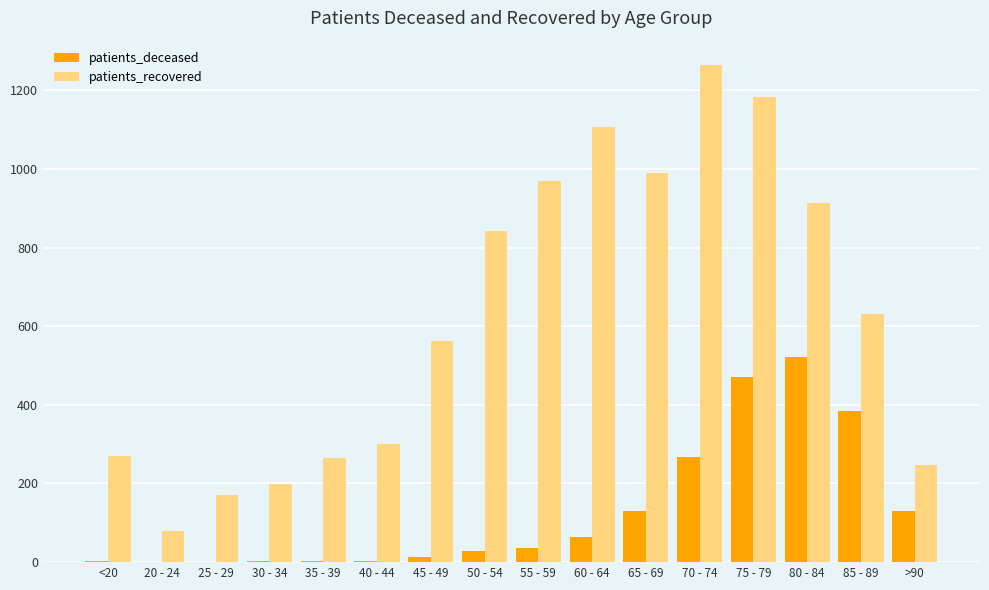

What is the sum of all patients_recovered values?

9988